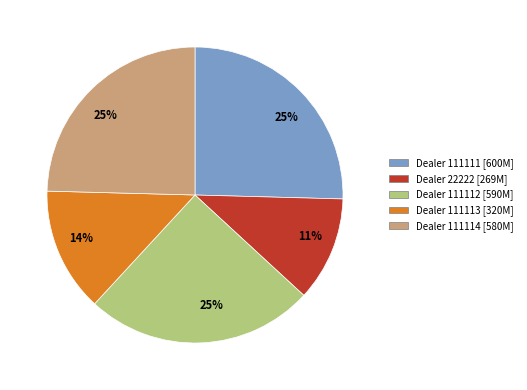

To the nearest percent, what is the difference between the largest and smallest slice percentages?

14%